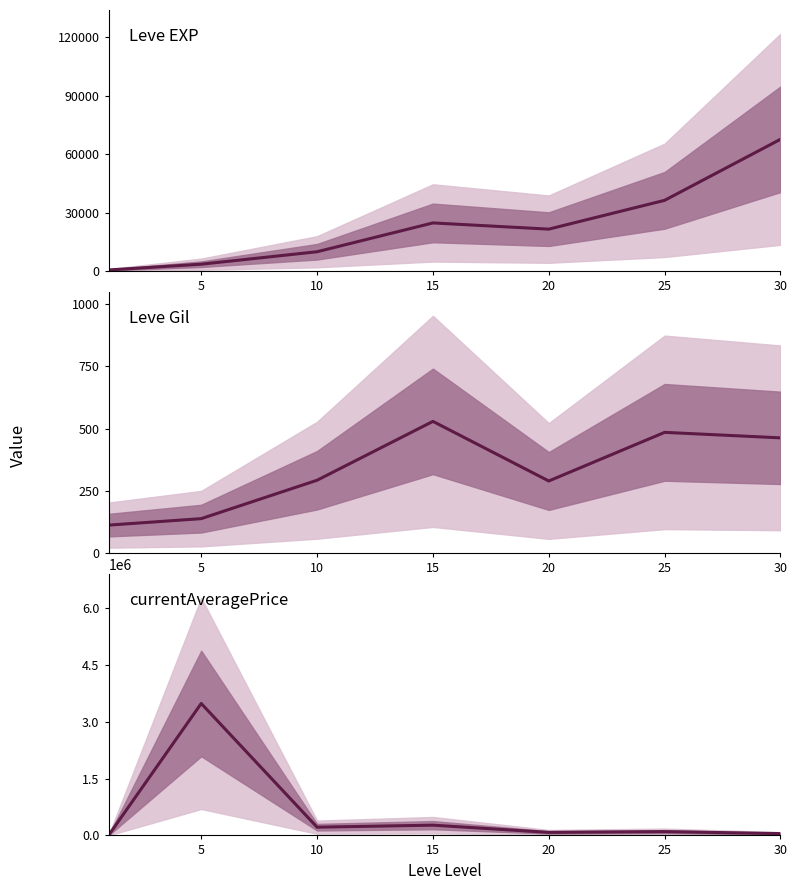

Rank the series by their maximum value, from lowest to highest.

Leve Gil, Leve EXP, currentAveragePrice